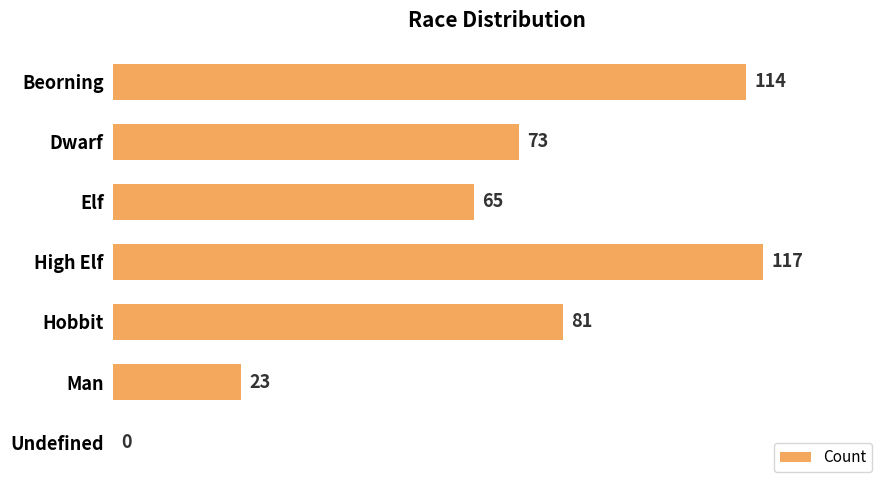

Reading top to bottom, list all the values displayed in this chart.

Beorning=114	Dwarf=73	Elf=65	High Elf=117	Hobbit=81	Man=23	Undefined=0